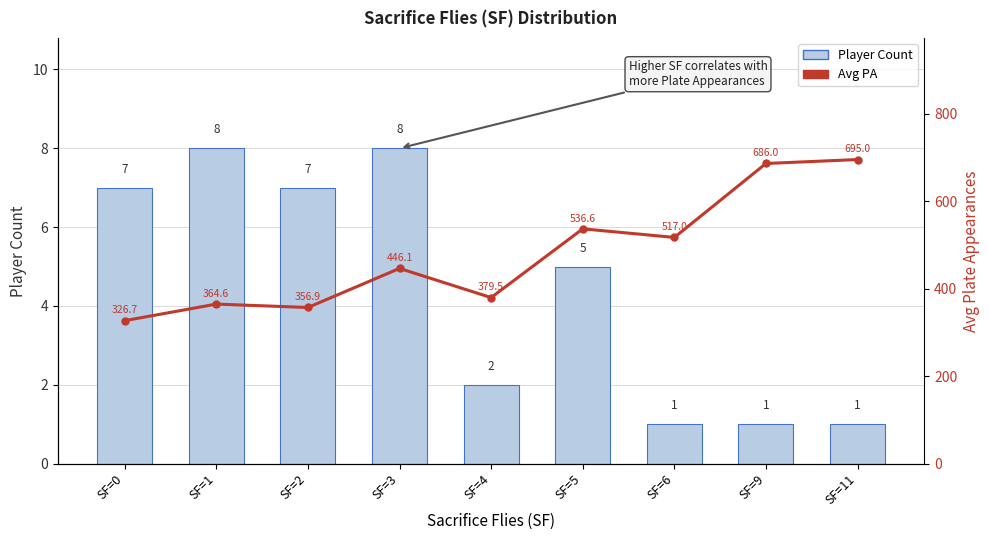

What are all the series names shown in the legend?

Player Count, Avg PA